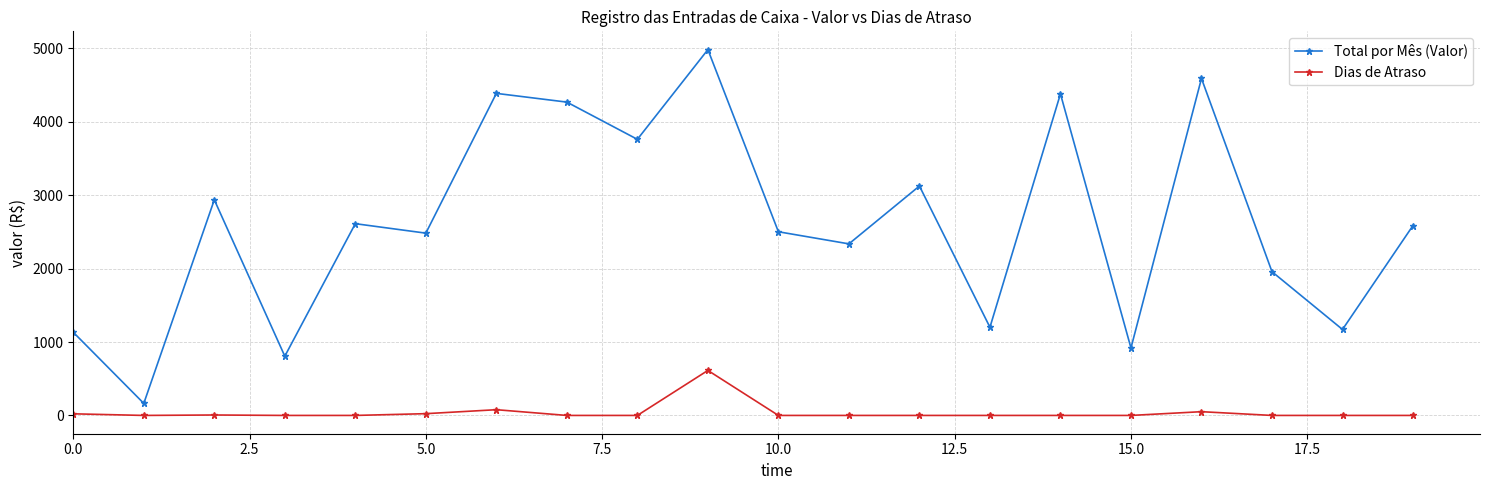

Which series has the widest spread of values?

Total por Mês (Valor)